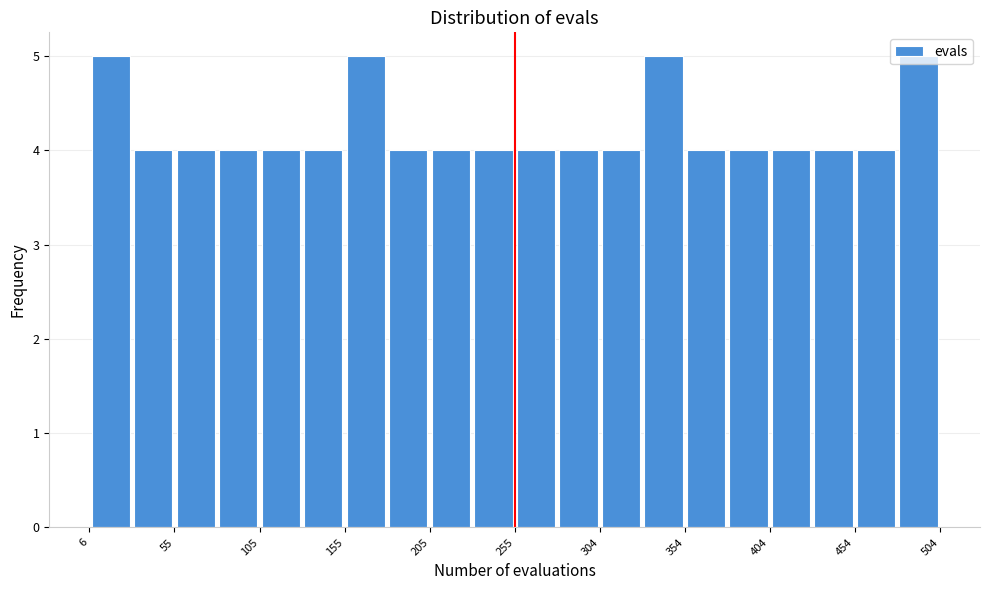

How tall is the bar that spans 205 to 230 on the x-axis? Neither the bar edges nor the heights are printed on the chart, so give them approximately, as read against the axes.

4